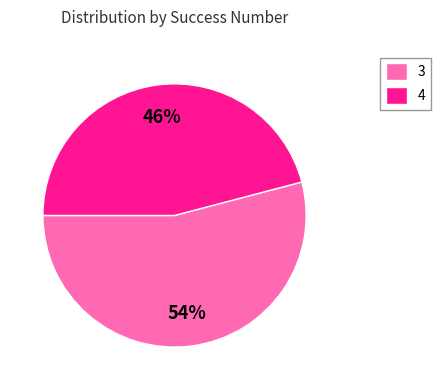

Count the number of slices in the pie.

2